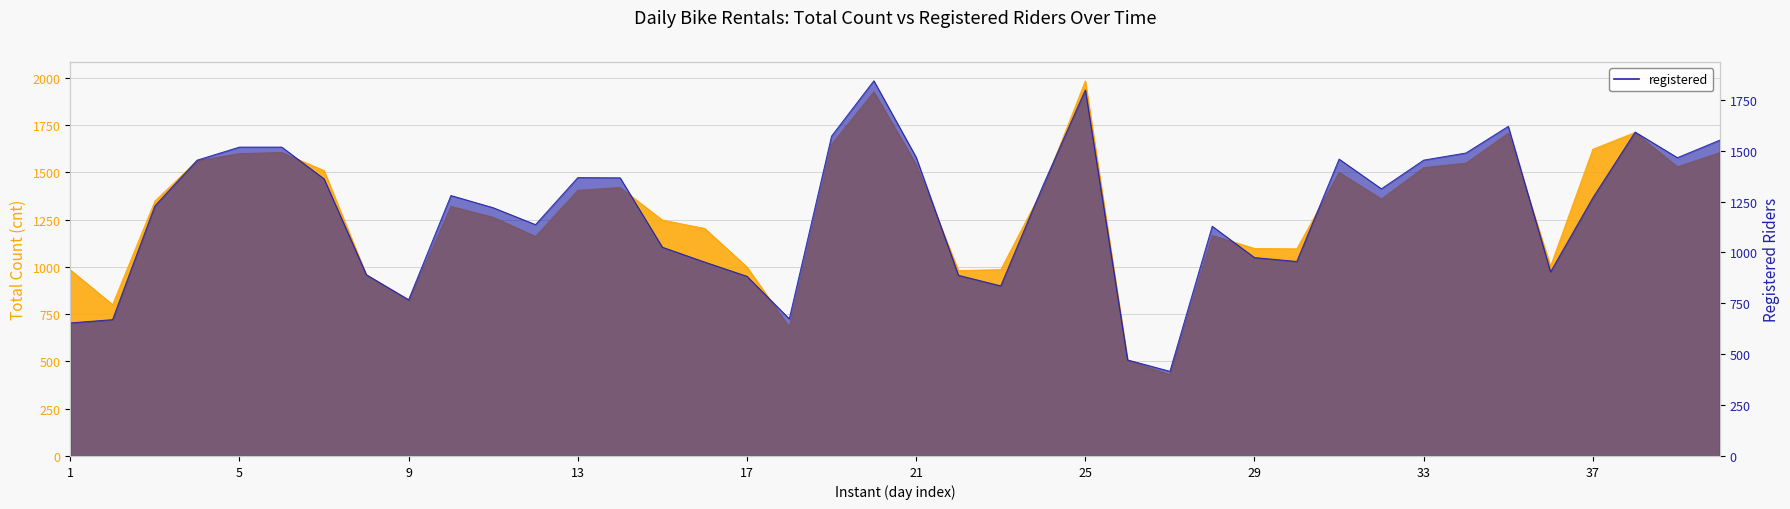

Rank the series by their maximum value, from lowest to highest.

registered, cnt